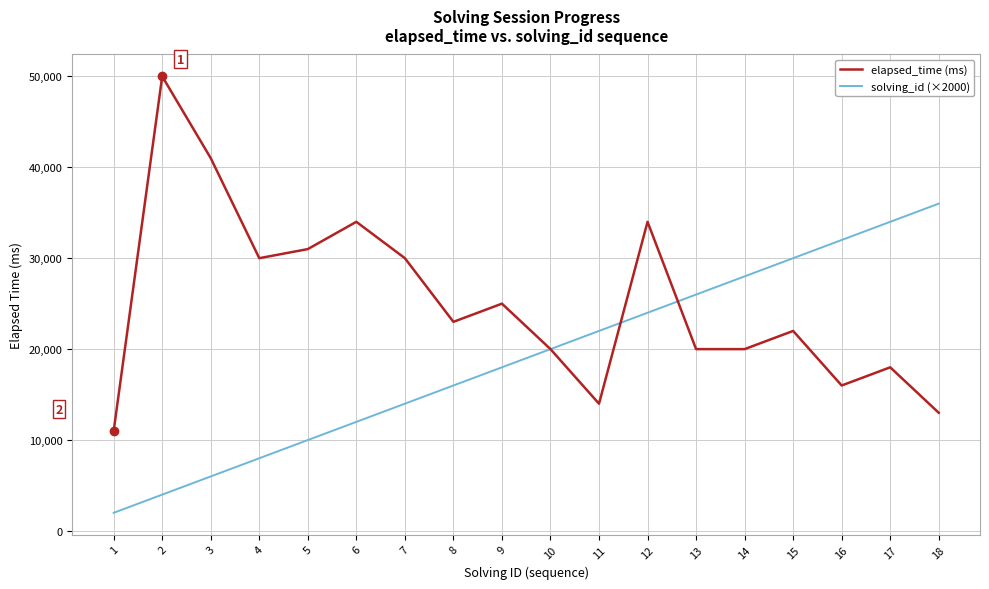

Which series changed the most between 4 and 14?

solving_id (×2000)